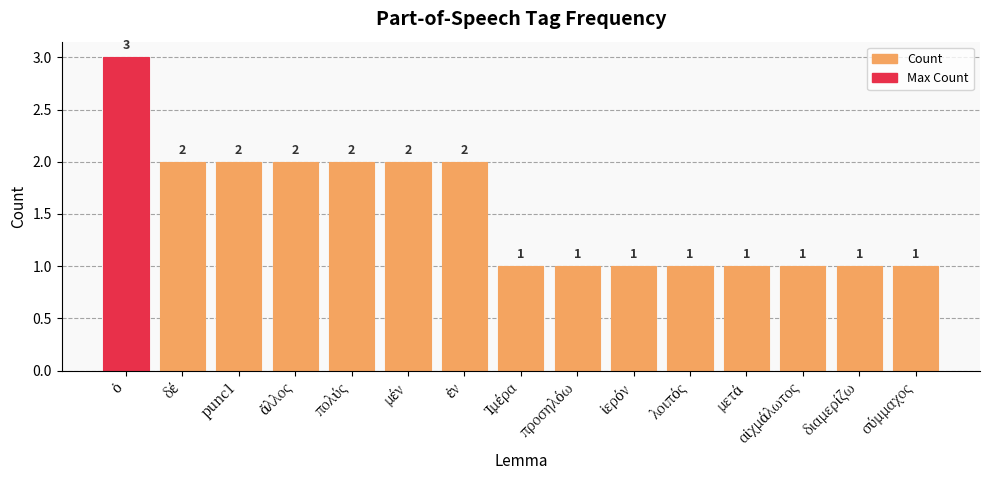

How many values are between 1 and 2?

14